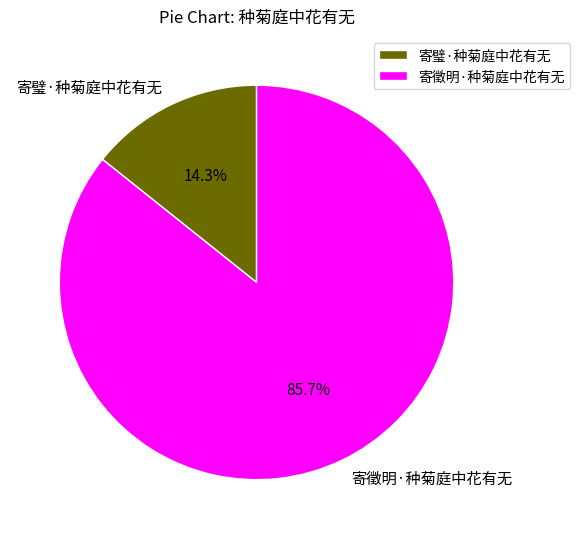

What is the smallest slice in the pie chart?

寄璧·种菊庭中花有无